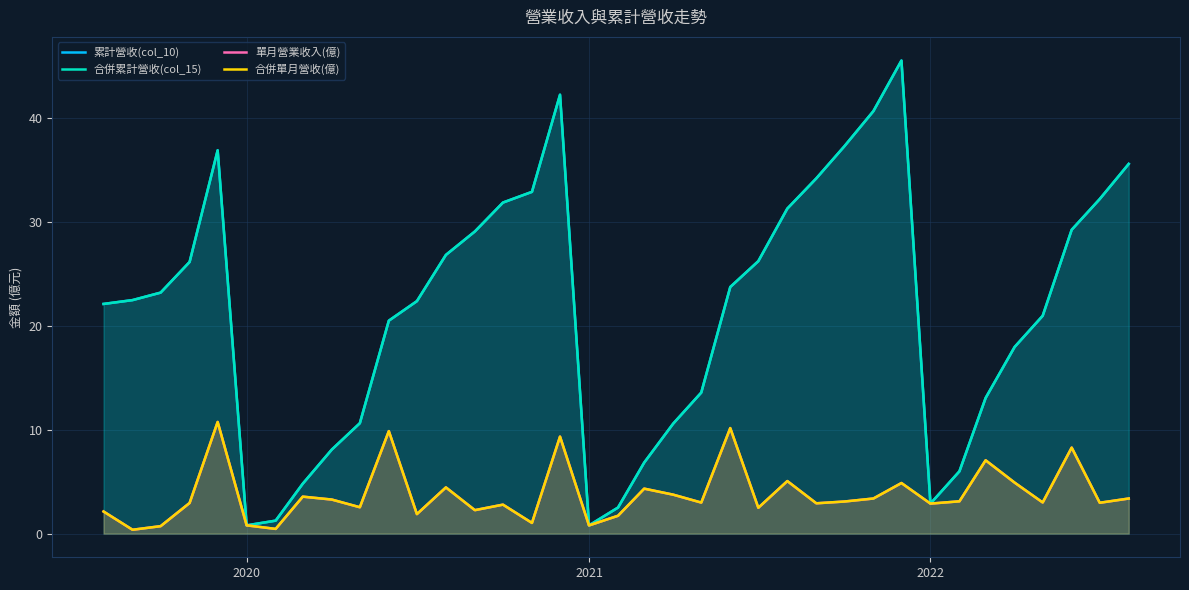

How many data points in 累計營收(col_10) are less than 22?

16